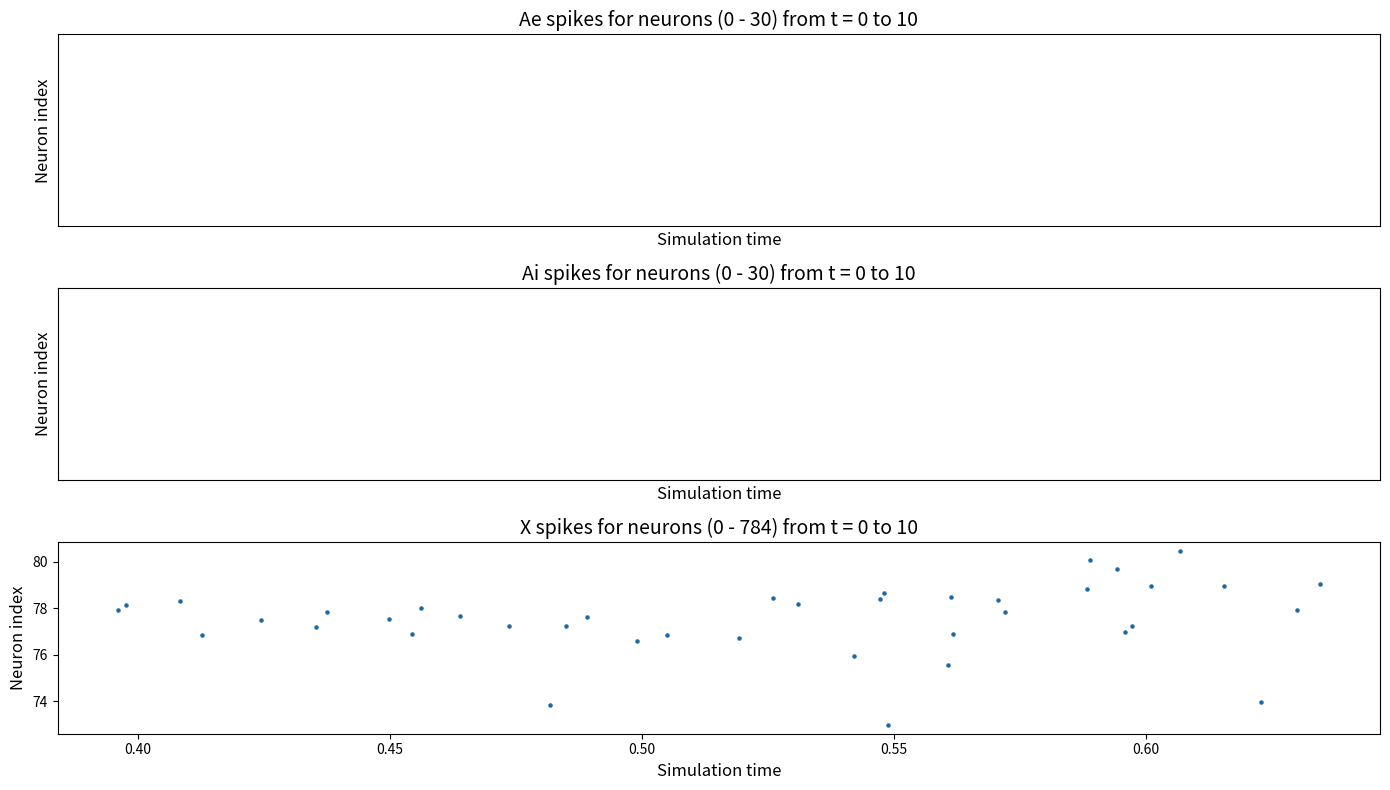

What is the range of Y values (max minus min)?

7.5